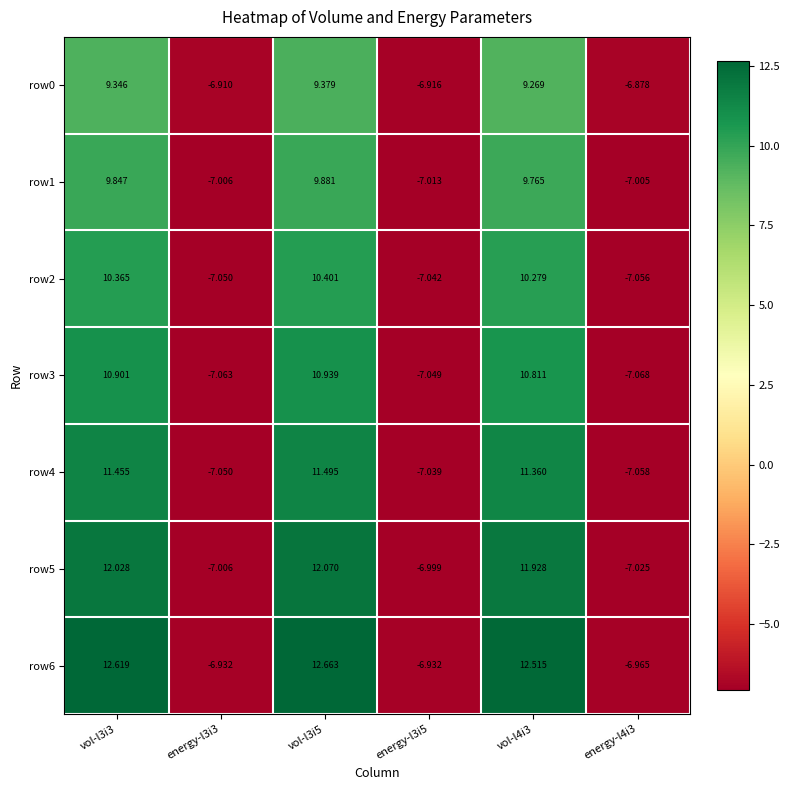

How many distinct data groups are displayed?

7